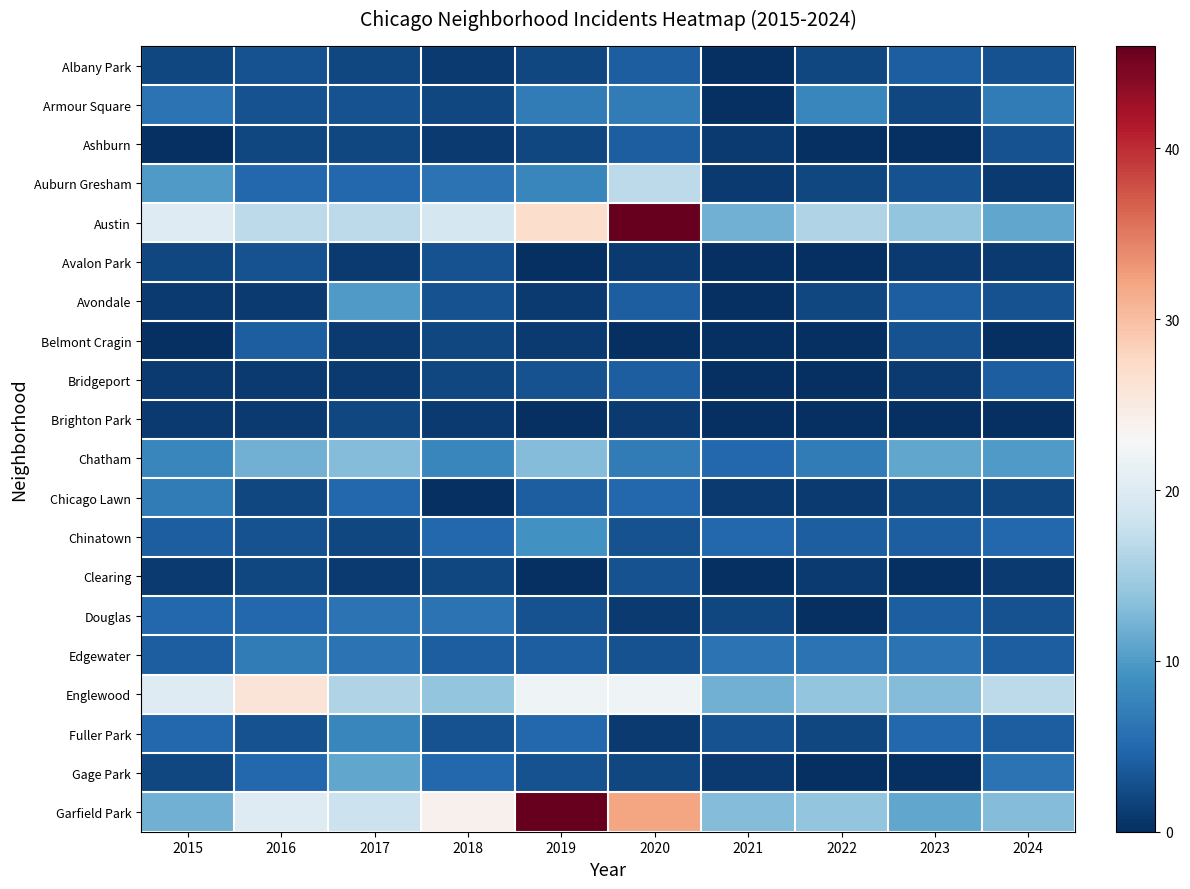

Which label corresponds to the smallest value in the chart?

2021